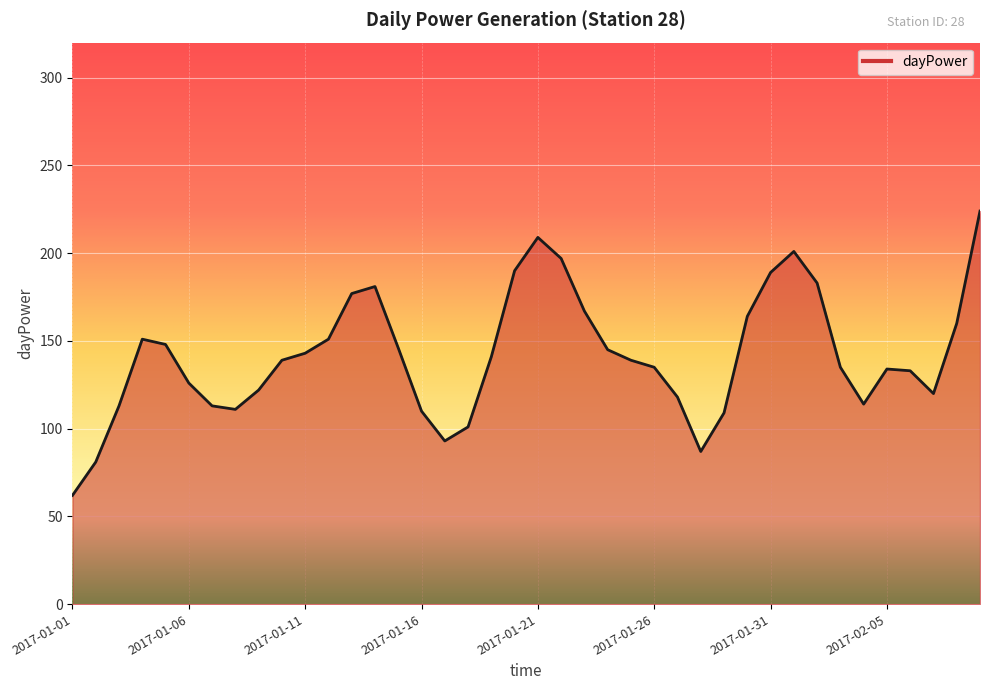

What is the maximum value shown in the chart?

224